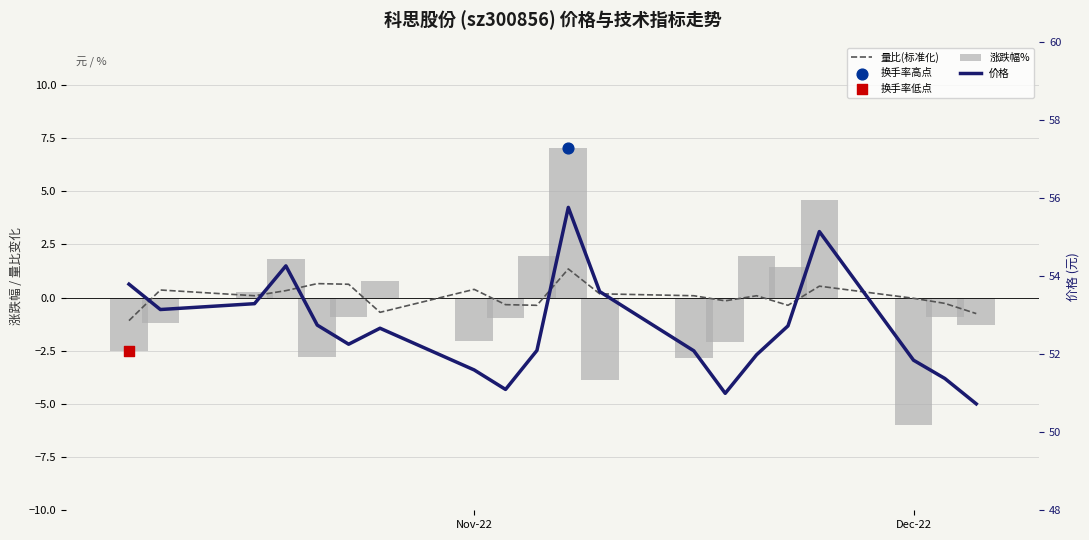

Which series reaches the maximum Y coordinate?

价格